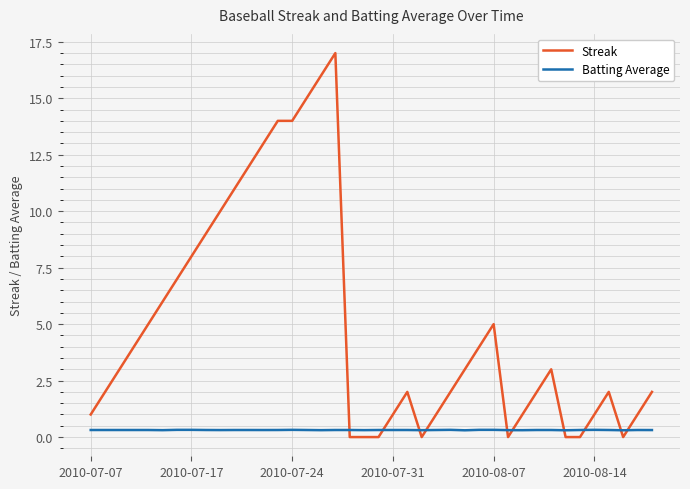

What is the maximum value for Streak?

17.0